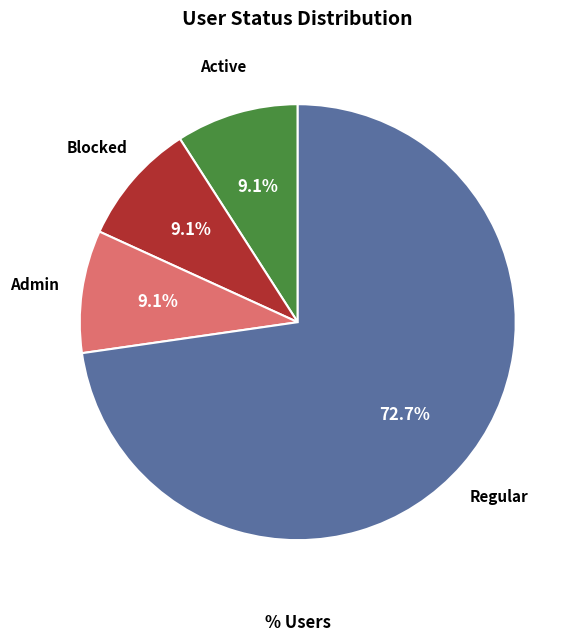

To the nearest percent, what is the average slice percentage?

25%